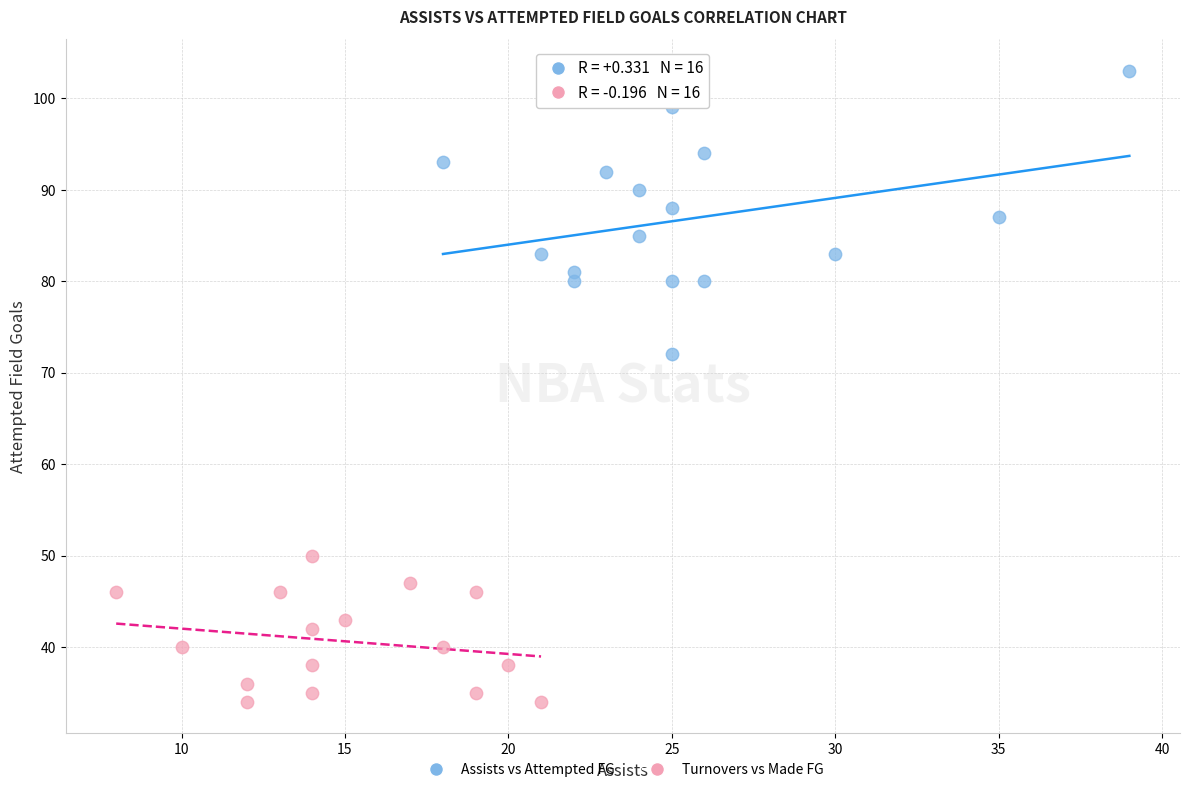

Which series reaches the maximum Y coordinate?

Assists vs Attempted FG